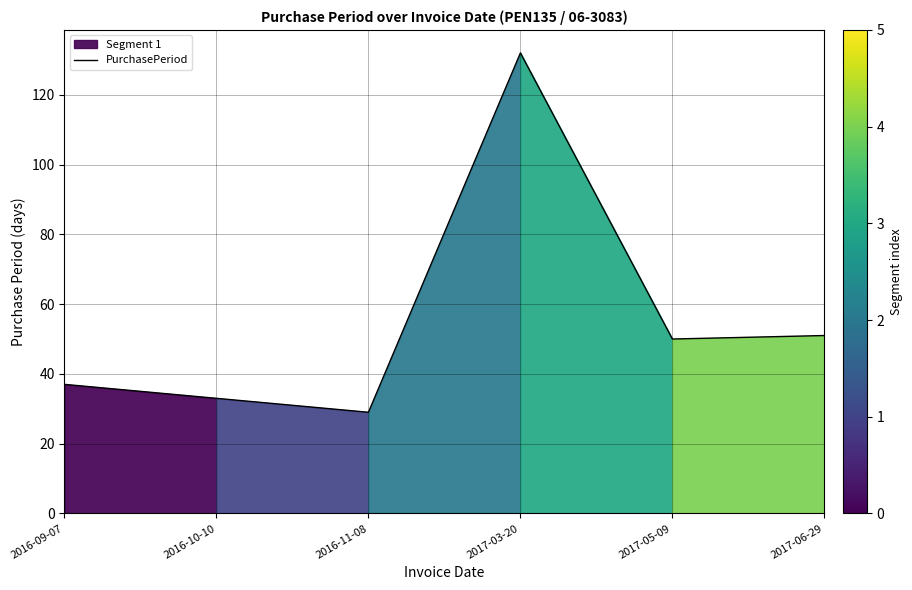

How many interior local peaks (higher than both neighbors) does the data have?

1